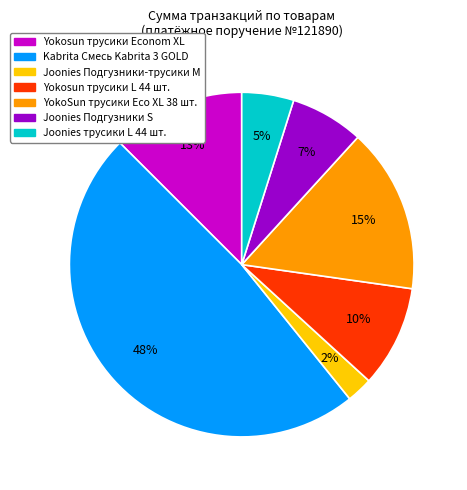

Combined, do Kabrita Смесь Kabrita 3 GOLD and Yokosun трусики L 44 шт. account for over 50%?

Yes